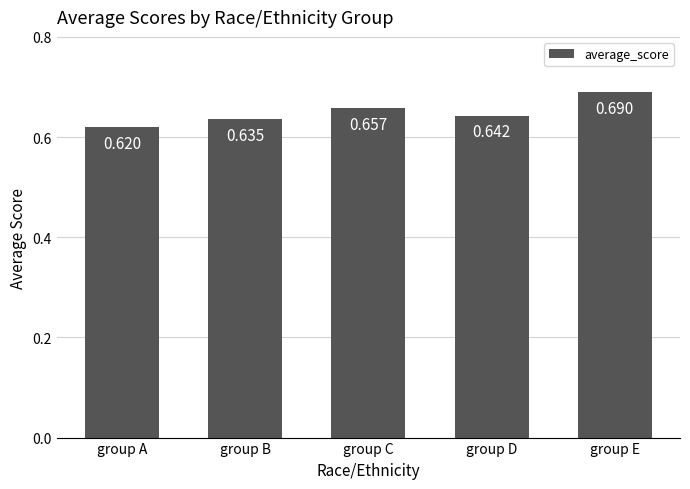

Rank the categories by value from highest to lowest.

group E, group C, group D, group B, group A